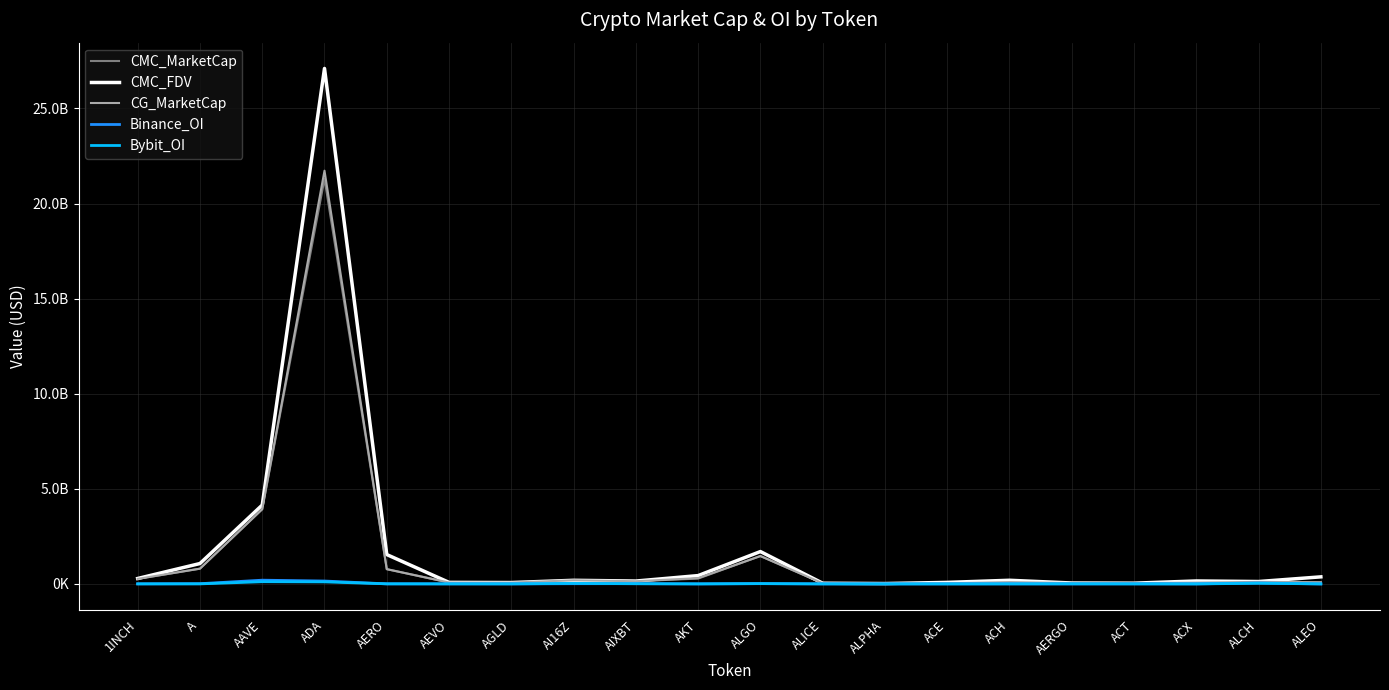

Reading right to left, extract all data points from this chart.

CMC_MarketCap: 87157515	107805237	68990905	40745959	47194510	176754852	36237214	19312580	38293109	1469266288	280543006	143165344	191304958	58845510	74260531	779519611	21297612193	3929808146	803583516	265865036
CMC_FDV: 372554080	126829690	156324961	40745959	49160948	193039824	81224211	20655166	38293109	1702118725	439017872	151800066	191305218	73071645	82068945	1544233793	27100288207	4147260866	1073131595	286648676
CG_MarketCap: 86881580	107560414	68917190	40779640	46332517	95355664	34438256	19296794	35238224	1464692941	306093137	143158779	191544801	70749036	74126040	775550629	21725340224	3928376523	802734394	265944108
Binance_OI: 0	49177085	3221983	5665230	0	4540716	2371228	2530606	3173021	15304947	3536776	15004066	12819251	2817571	3752193	4508565	152992569	197455169	12531874	4368952
Bybit_OI: 2602188	35754877	480287	1681387	6530131	2612633	833921	908319	1790705	18193253	1842642	10492348	30602904	2266345	3415241	6192829	107288715	116354492	3444393	3429854